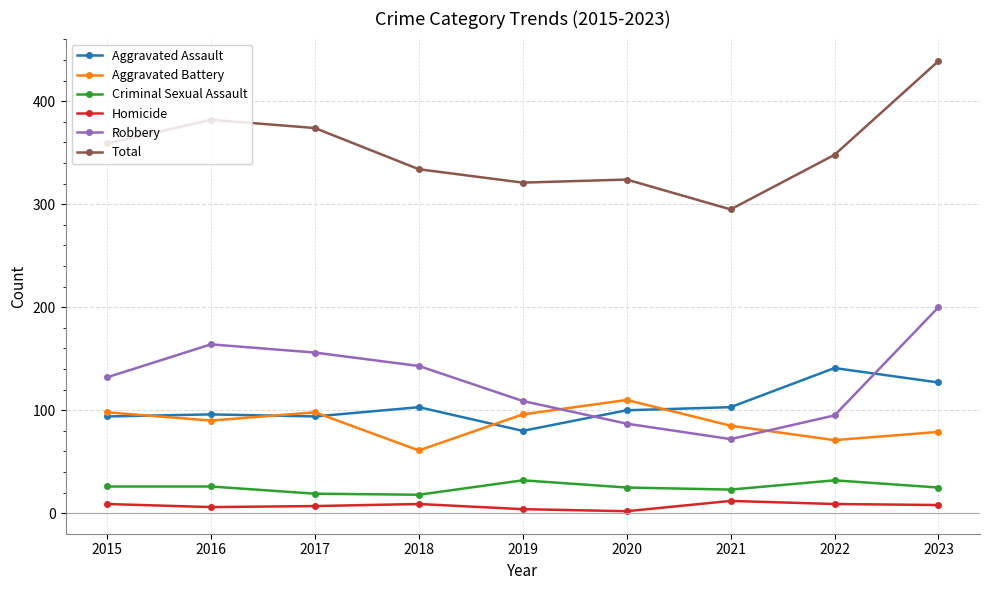

What is the sum of all Criminal Sexual Assault values?

226